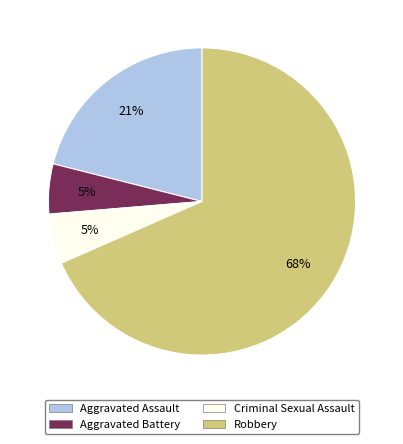

Which slice represents more than half of the pie?

Robbery